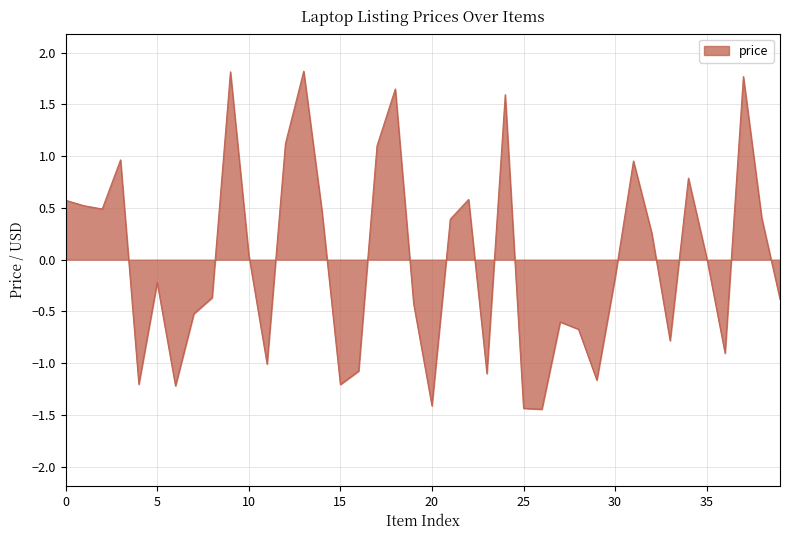

What is the difference between the maximum and minimum values?

3.3